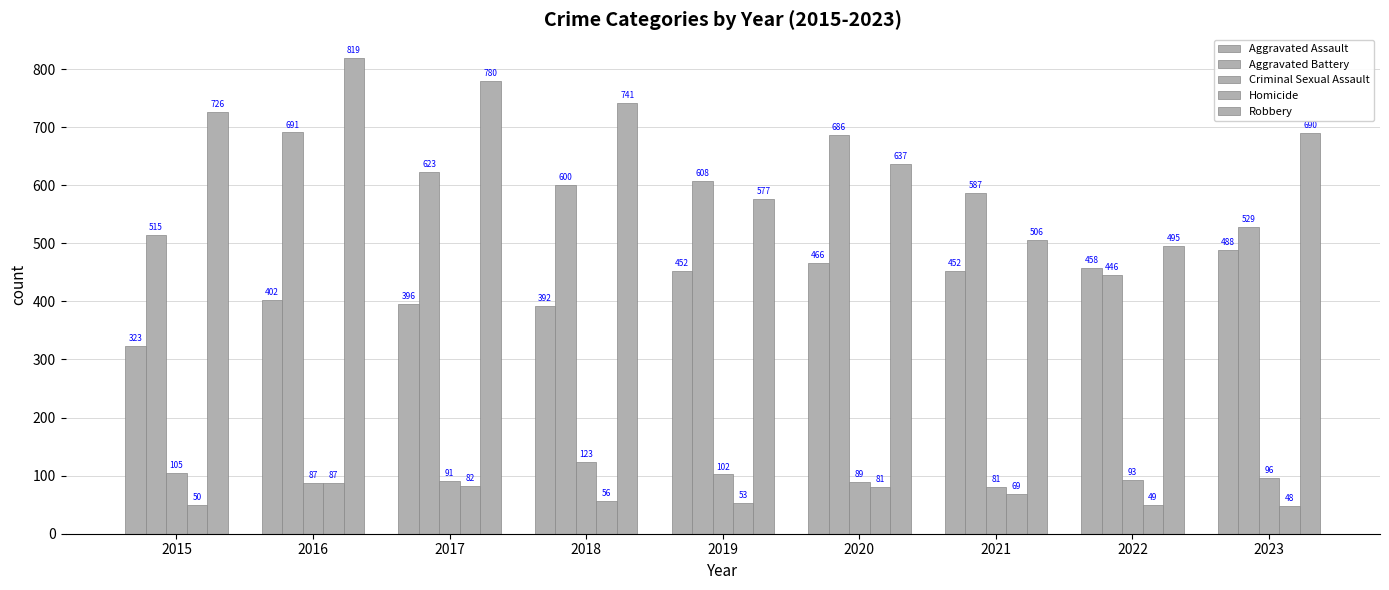

How many data points does each series have?

9